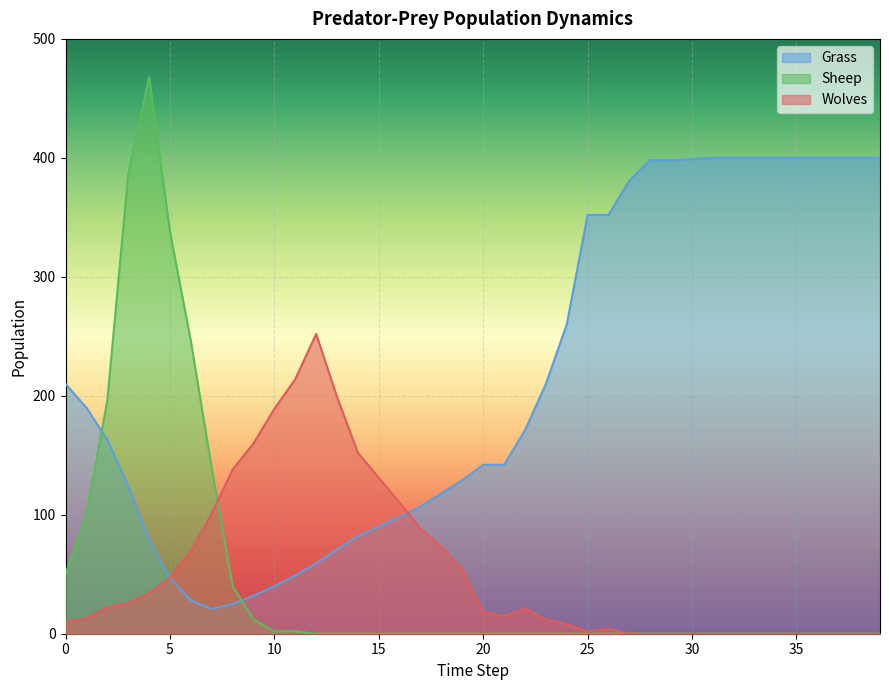

Is it true that Sheep equals 182 at 19?

False